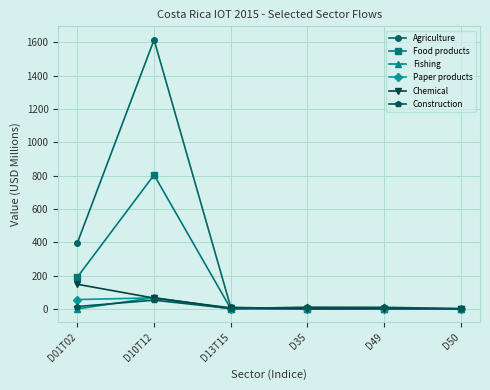

How many times do Agriculture and Construction cross each other?

1